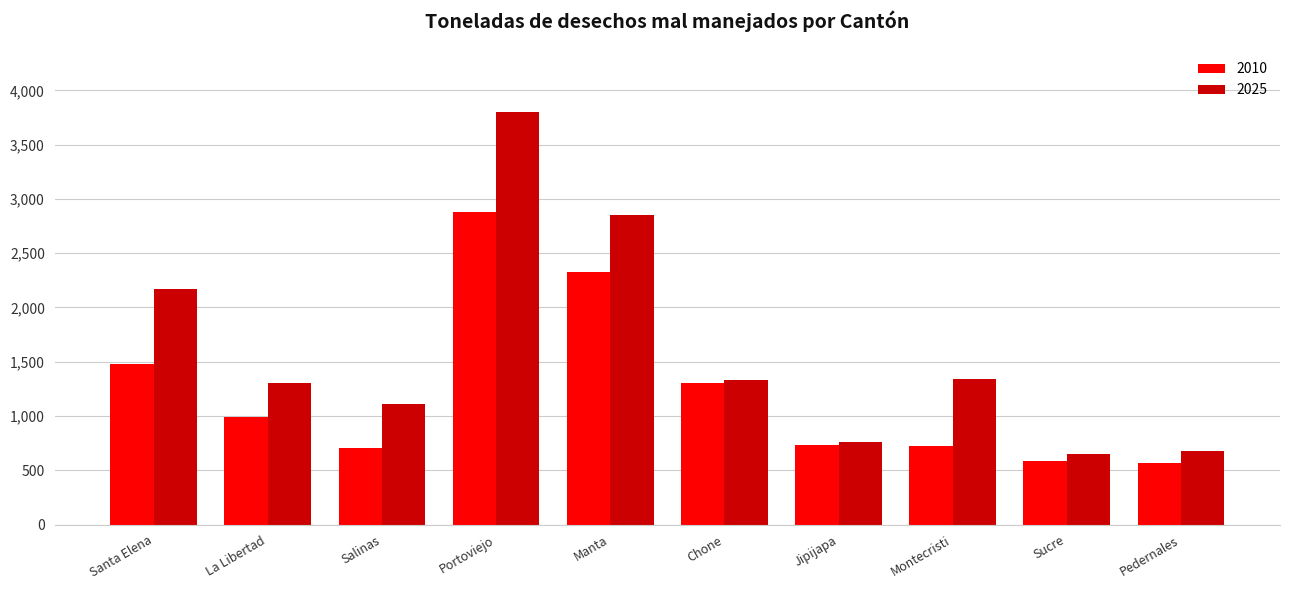

Does the chart contain stacked bars?

No